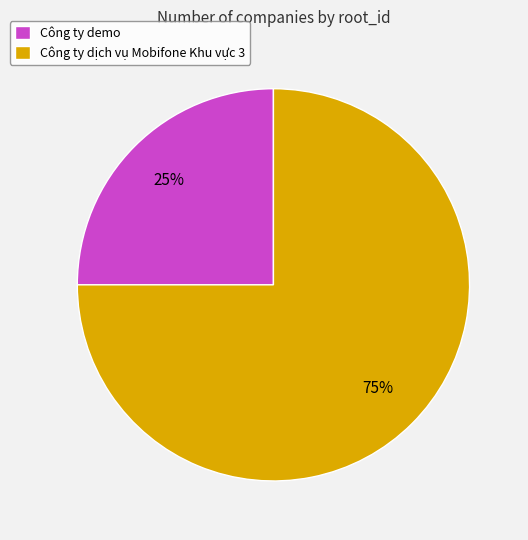

Which has a higher value, Công ty dịch vụ Mobifone Khu vực 3 or Công ty demo?

Công ty dịch vụ Mobifone Khu vực 3